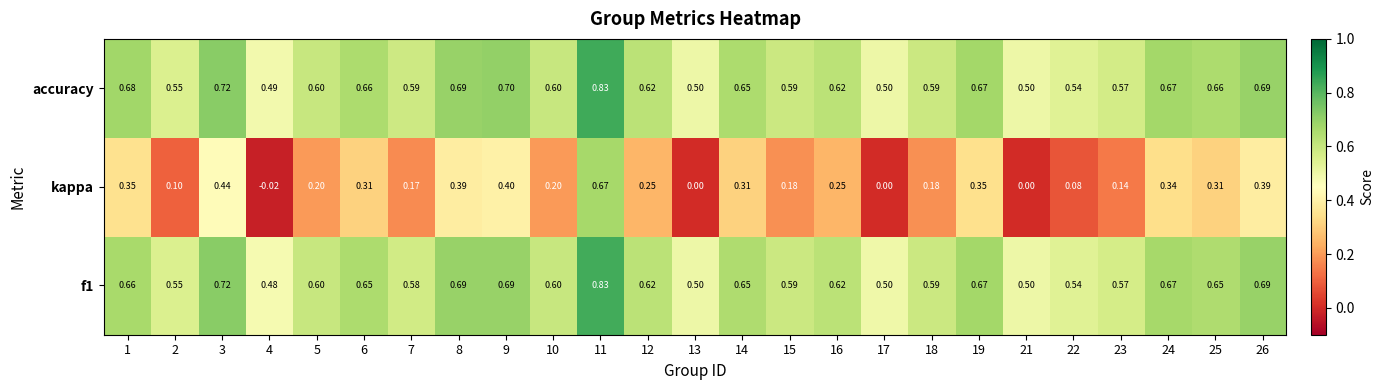

Which series has the widest spread of values?

kappa